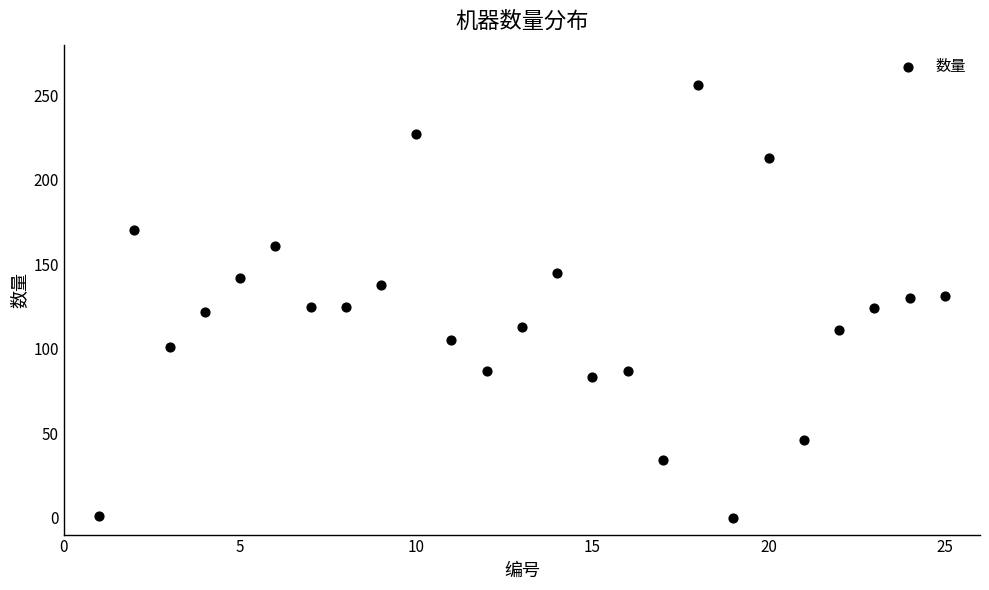

What is the range of Y values (max minus min)?

256